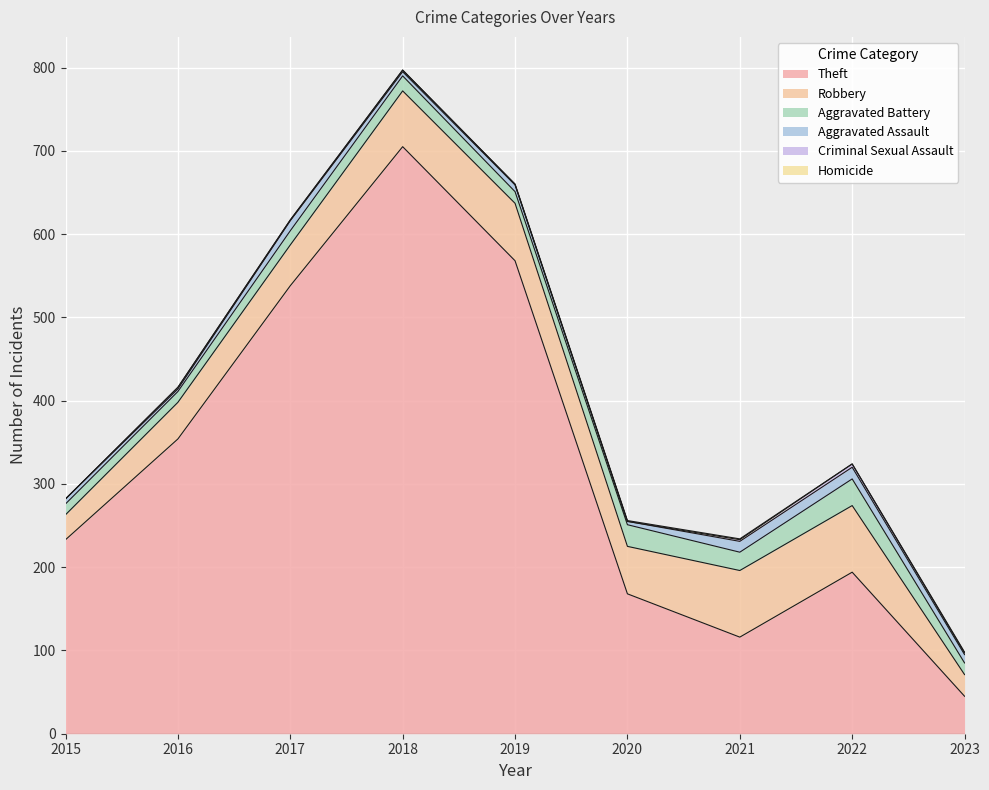

At 2018, list the series in order from largest to smallest.

Theft, Robbery, Aggravated Battery, Aggravated Assault, Criminal Sexual Assault, Homicide